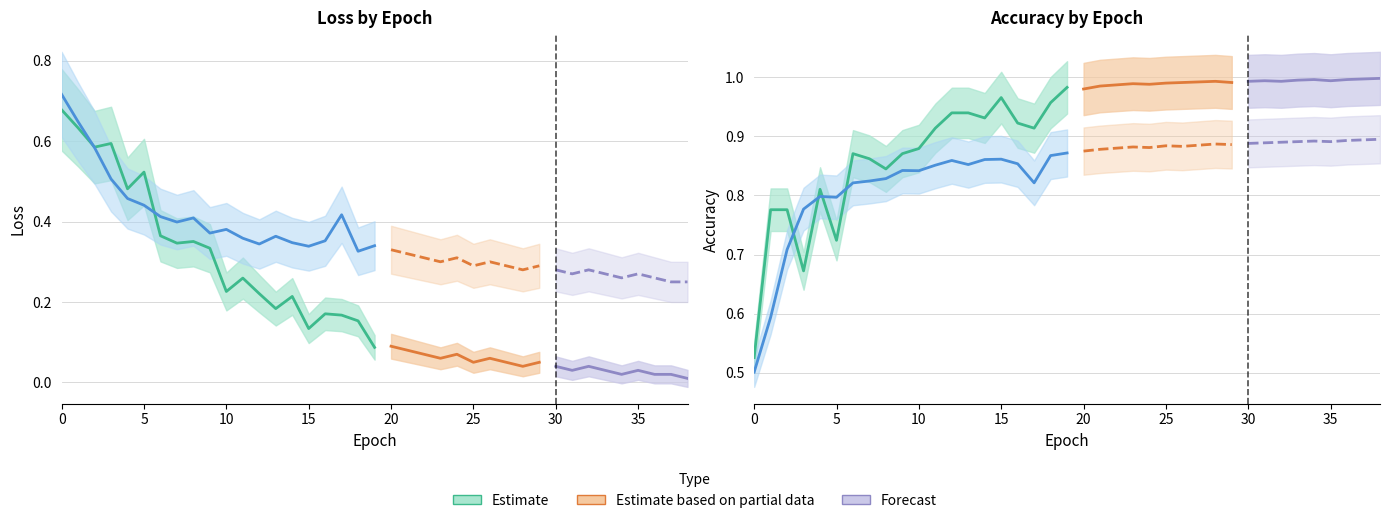

Where is the first local maximum for train_acc?

4